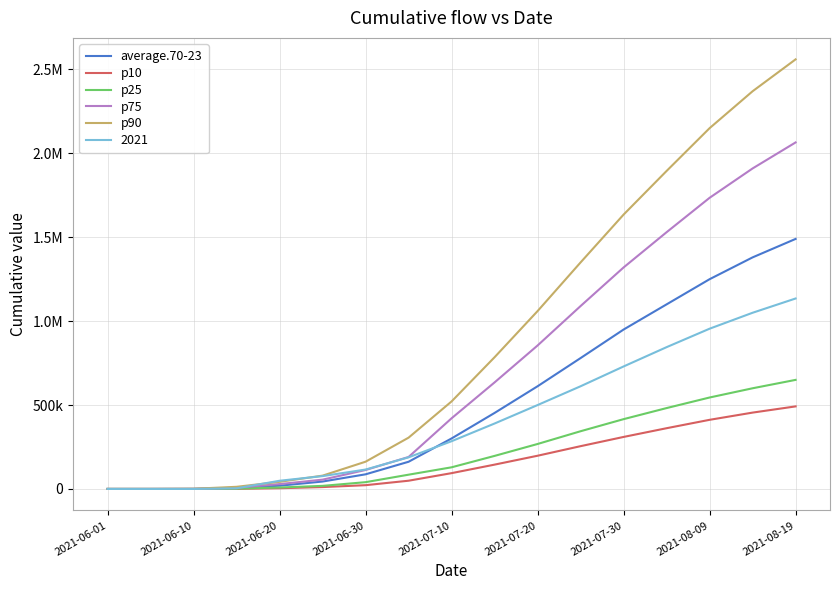

What is the value of the p90 point at the 3rd from the left?

1061.4